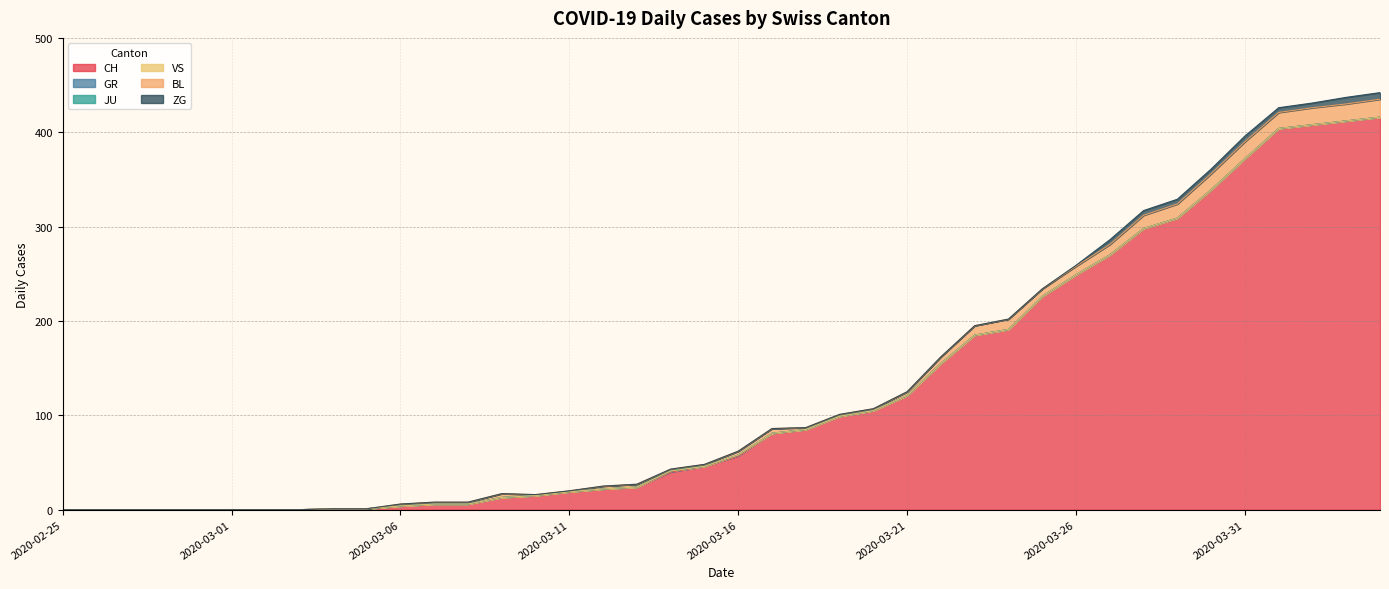

The value of ZG at 2020-03-20 is -4. True or false?

False